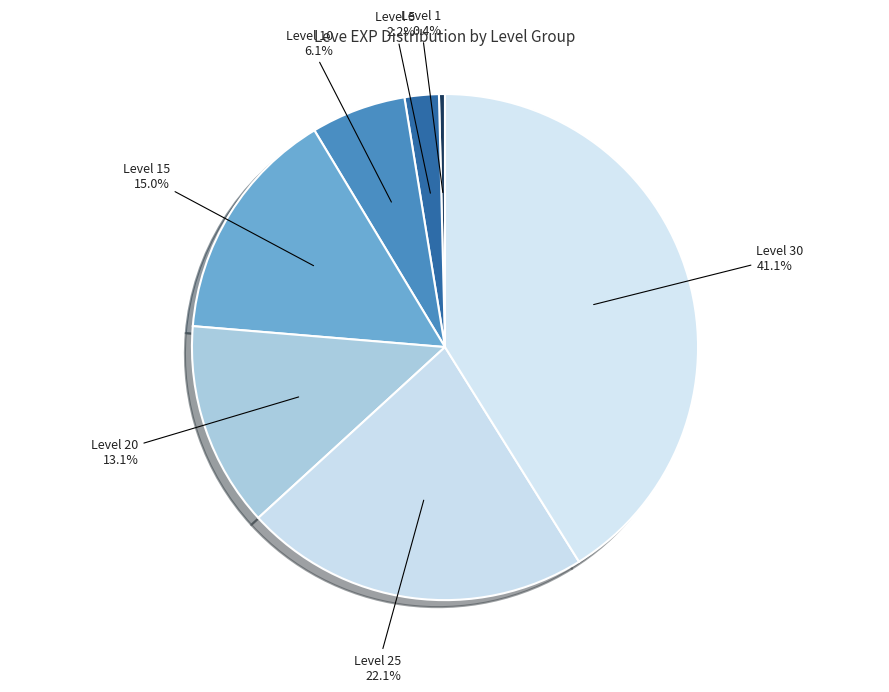

How many segments does this pie chart have?

7